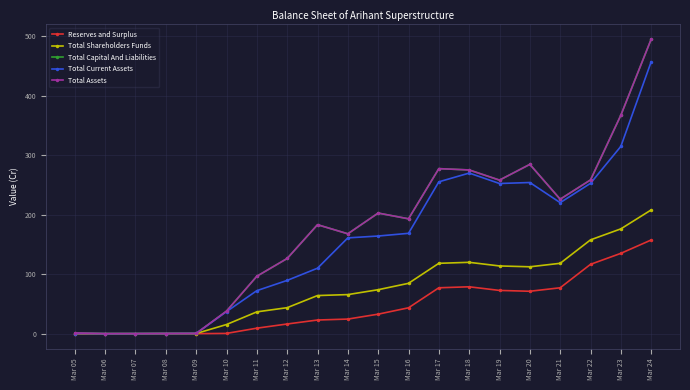

How many values in the Total Assets series are below 193?

10